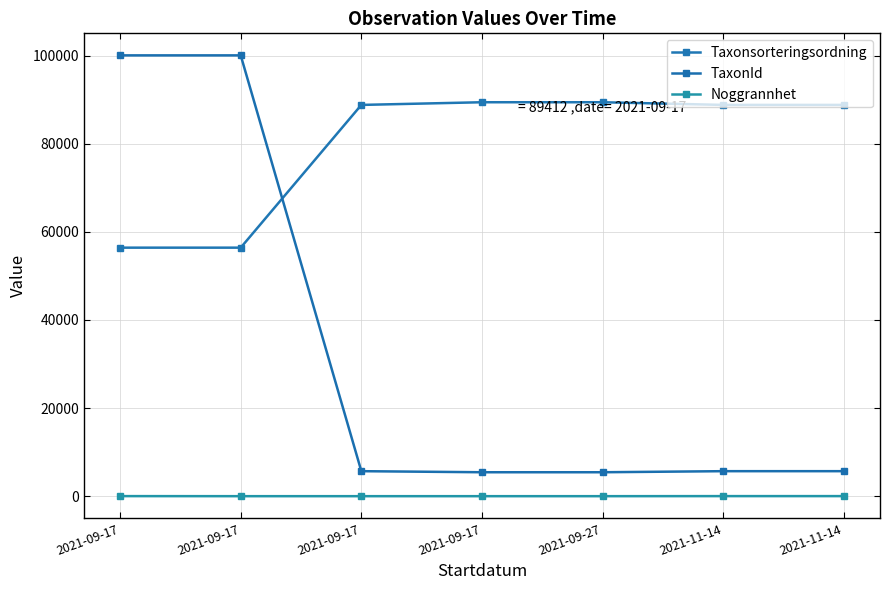

Rank the series by their maximum value, from highest to lowest.

TaxonId, Taxonsorteringsordning, Noggrannhet